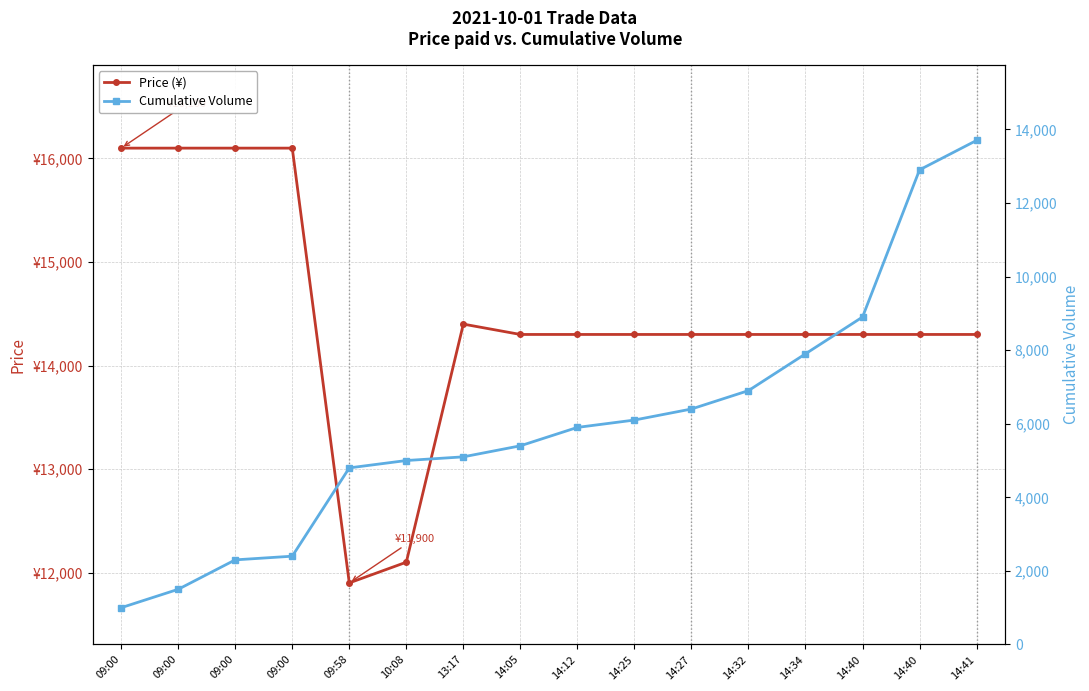

True or false: Volume has a value of 5000 at 10:08.

True